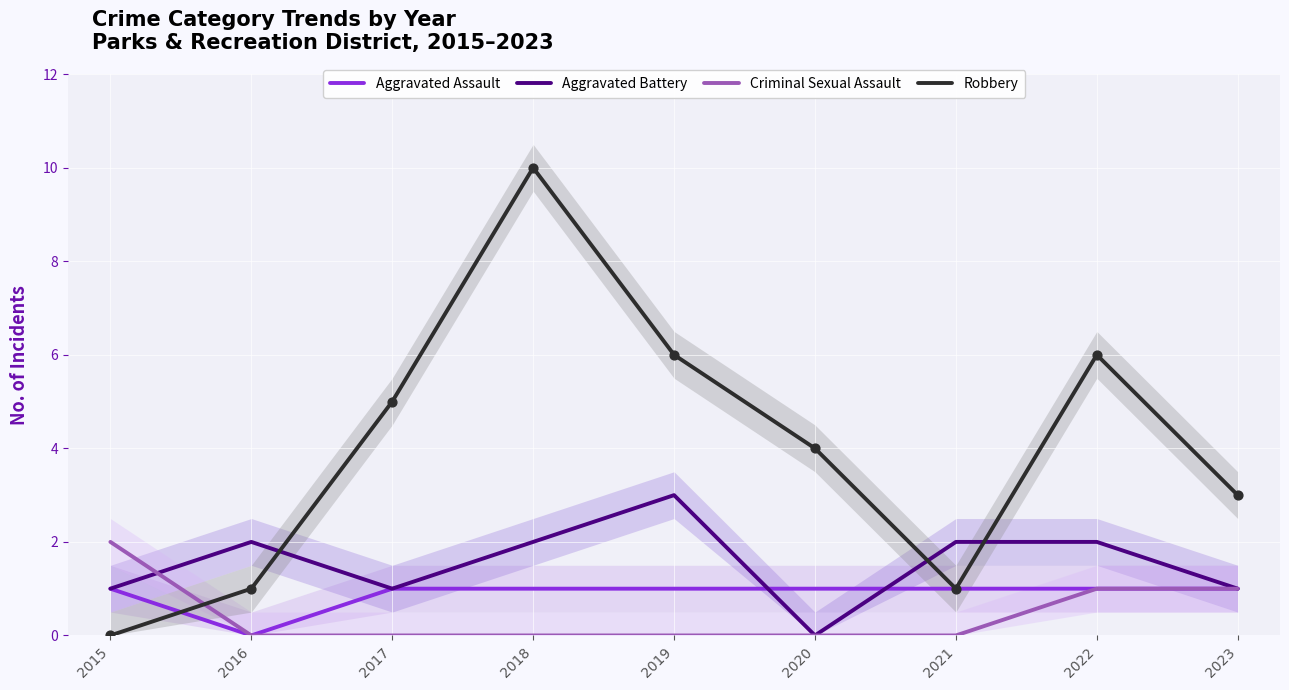

Which series has the largest total across all categories?

Robbery